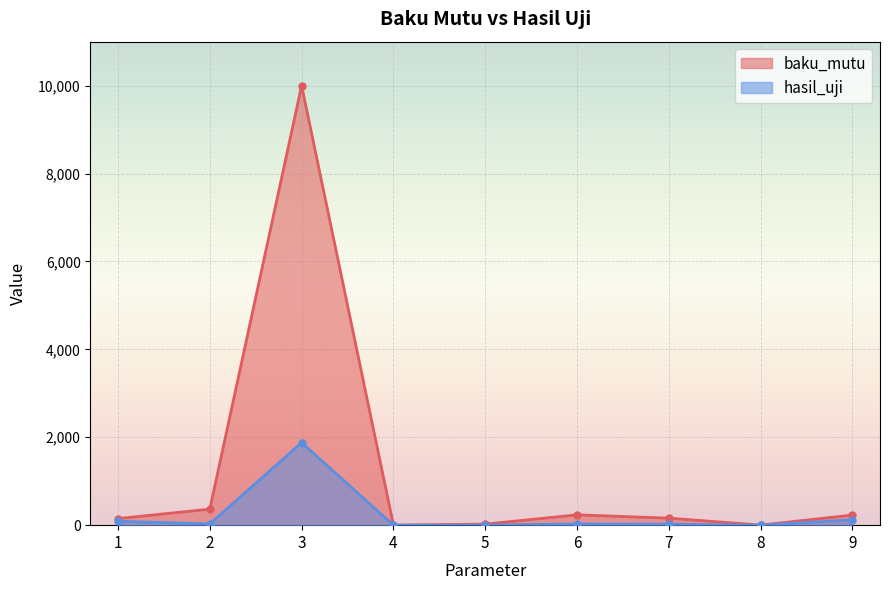

Reading right to left, transcribe all the data shown in this chart.

baku_mutu: 230.0	2.0	160.0	235.0	24.0	2.0	10000.0	365.0	150.0
hasil_uji: 124.0	0.1	22.0	28.0	1.0	0.1	1877.0	29.0	89.0